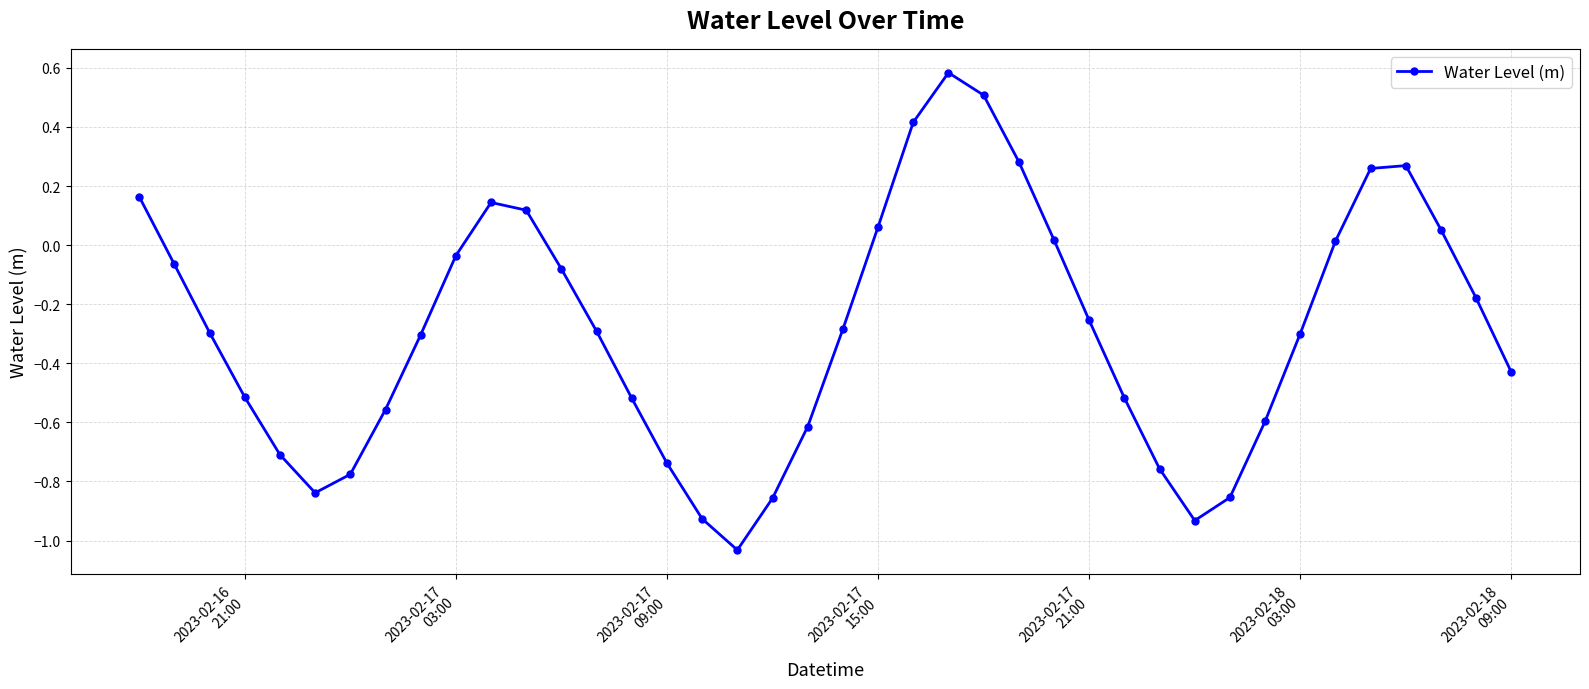

How many interior local valleys (lower than both neighbors) does the data have?

3